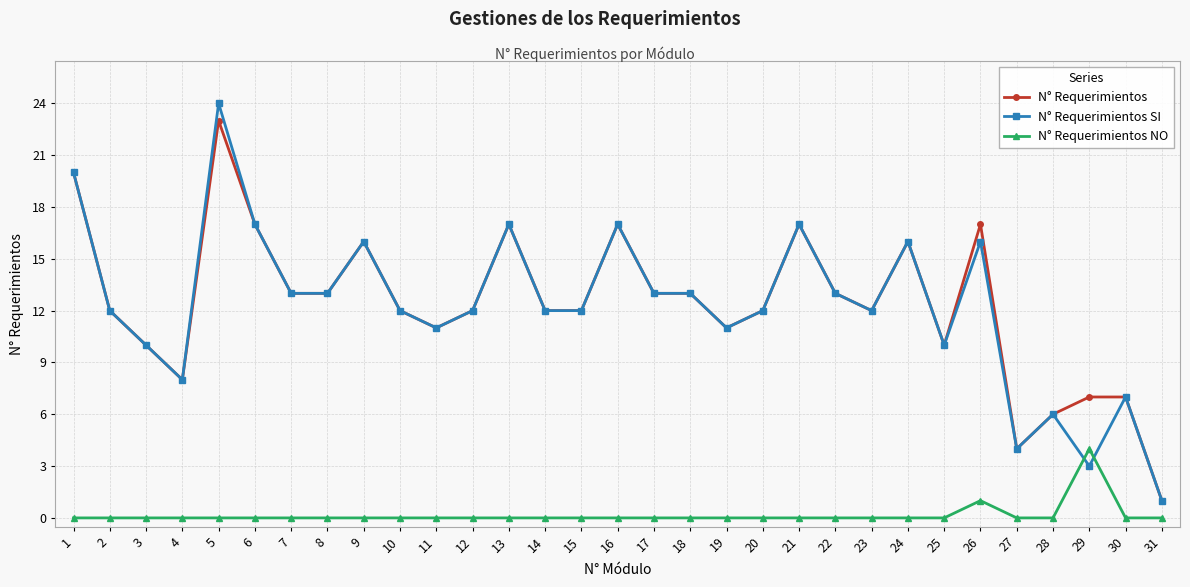

What is the difference between the N° Requerimientos SI values at 9 and 29?

13